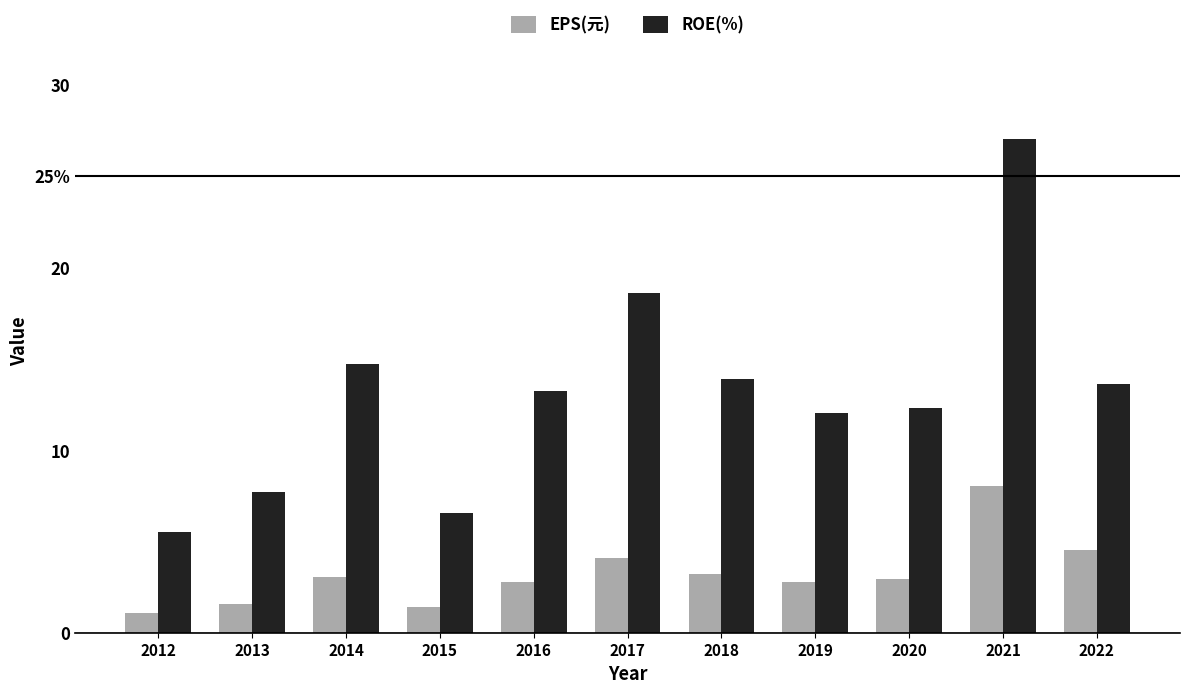

Are the bars horizontal?

No